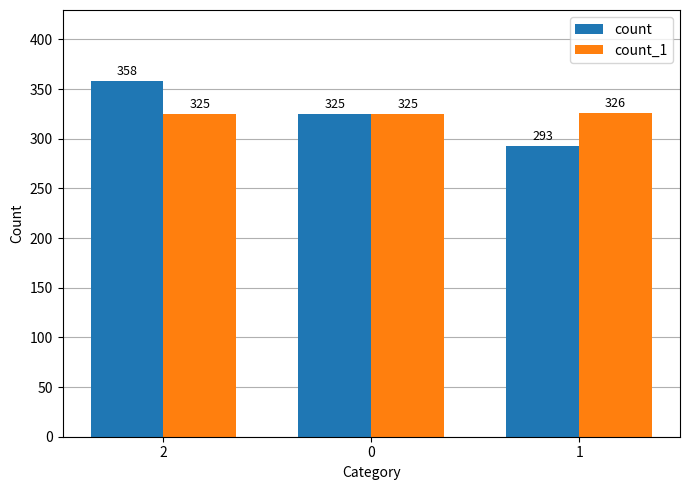

Count the count values in the range 293 to 358.

3